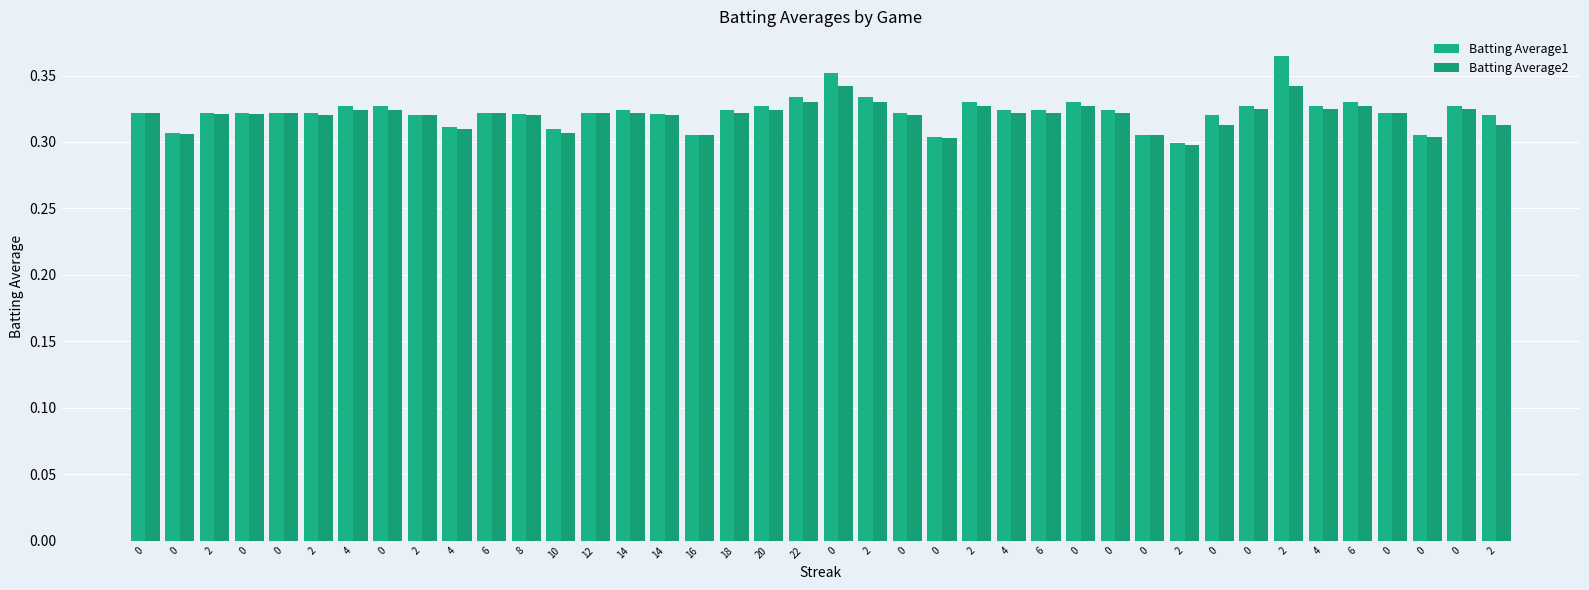

Does the chart contain stacked bars?

No